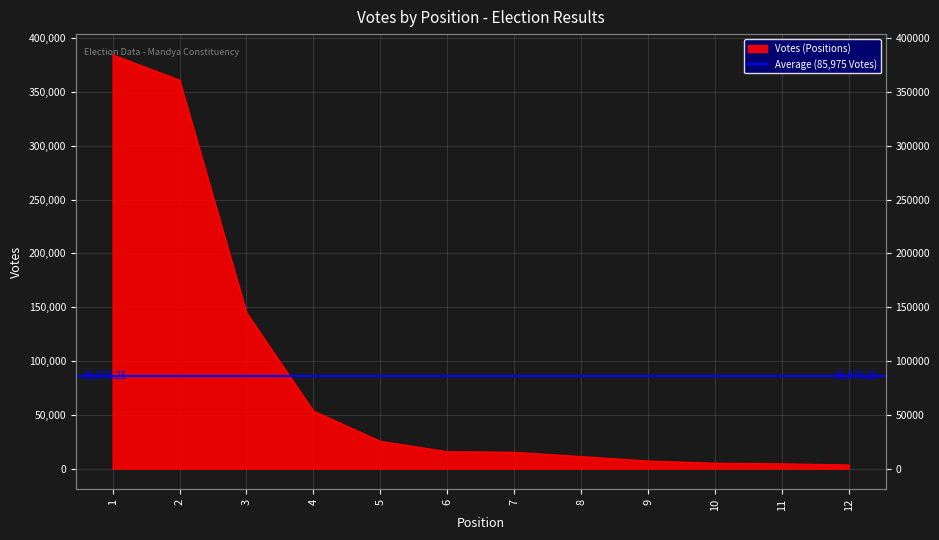

The value at 12 is 3453. True or false?

True